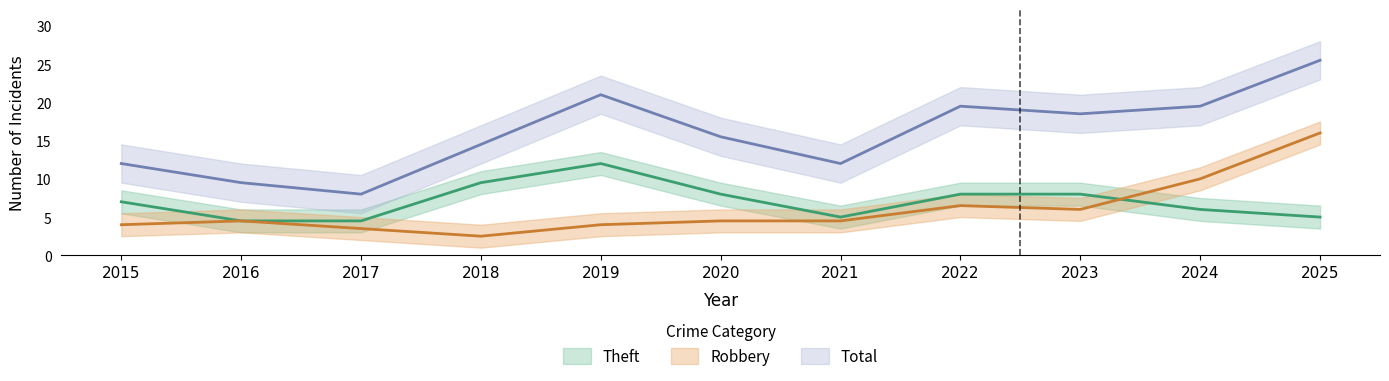

Which has a higher value, 2016 or 2025?

2025